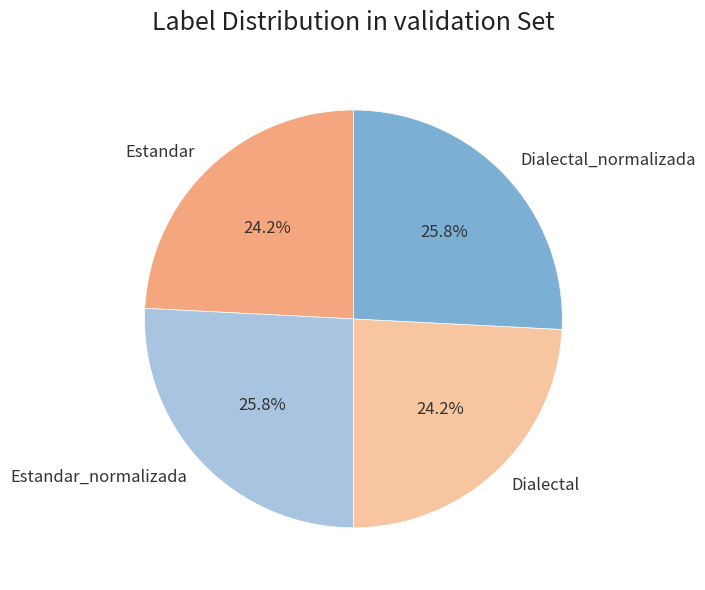

What percentage is the Dialectal_normalizada slice, to the nearest percent?

26%